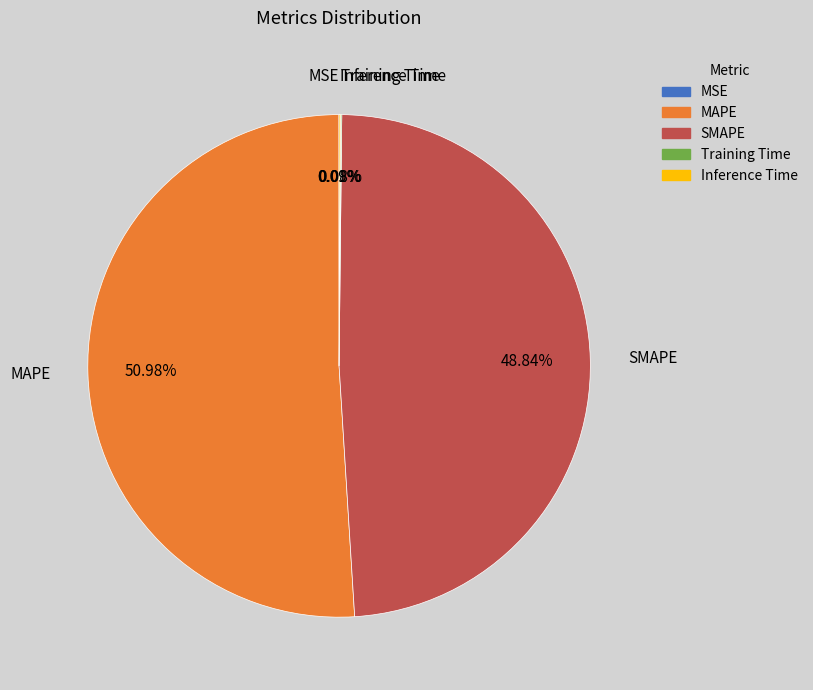

To the nearest percent, what is the average slice percentage?

20%